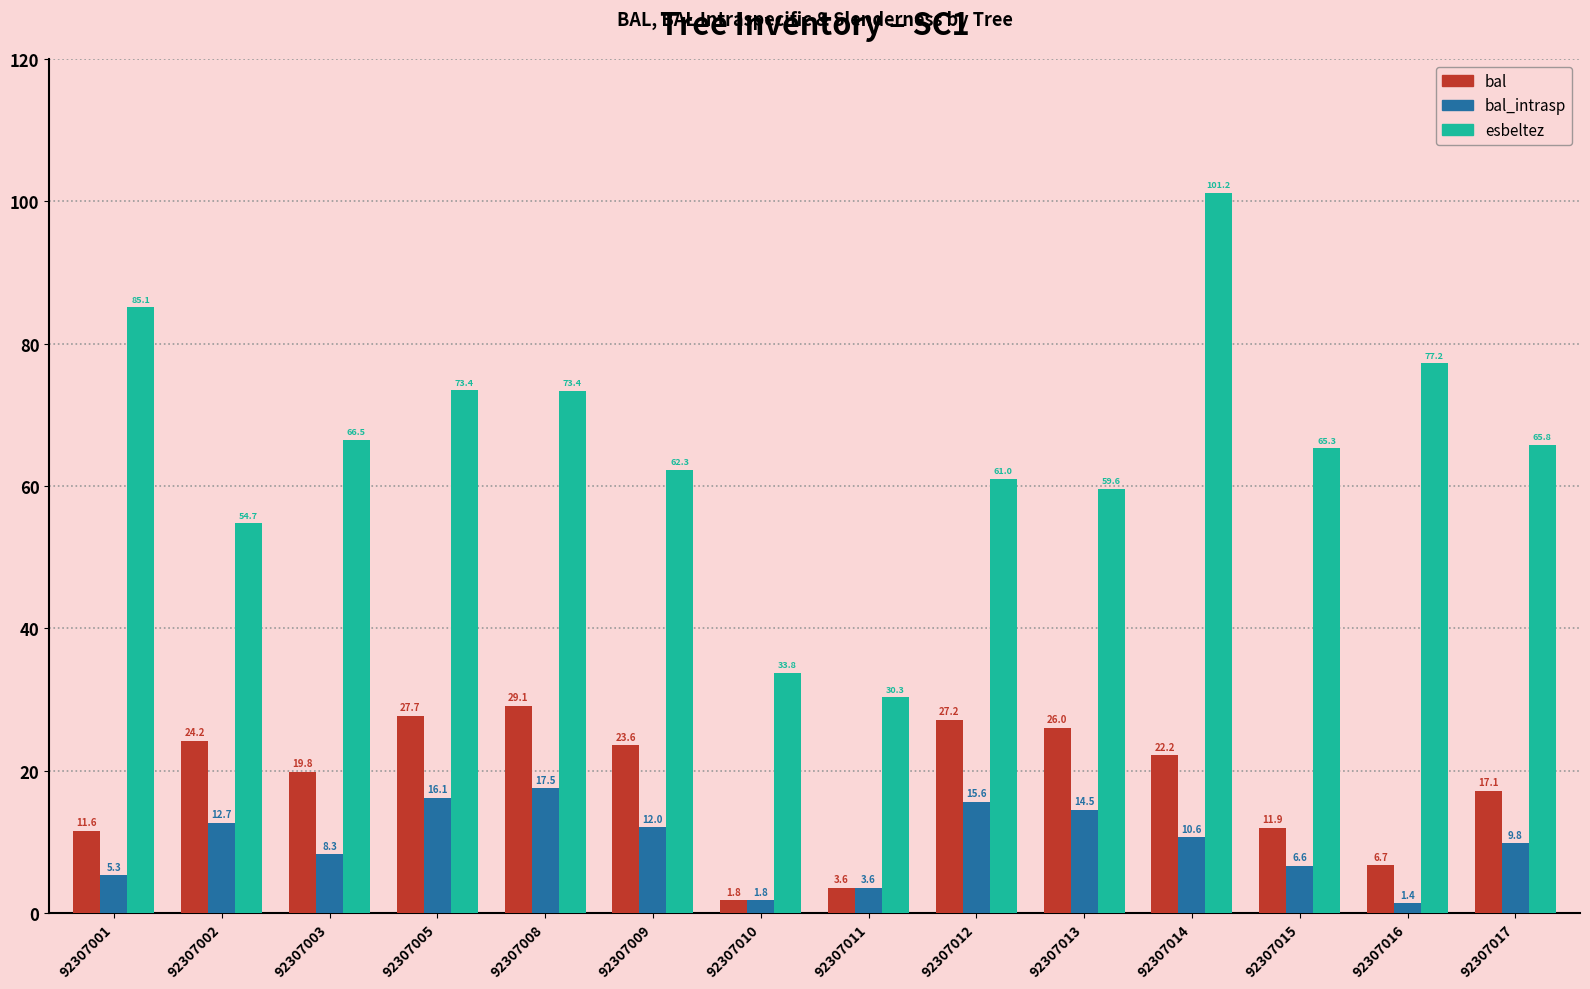

Which series has the largest range (max minus min)?

esbeltez